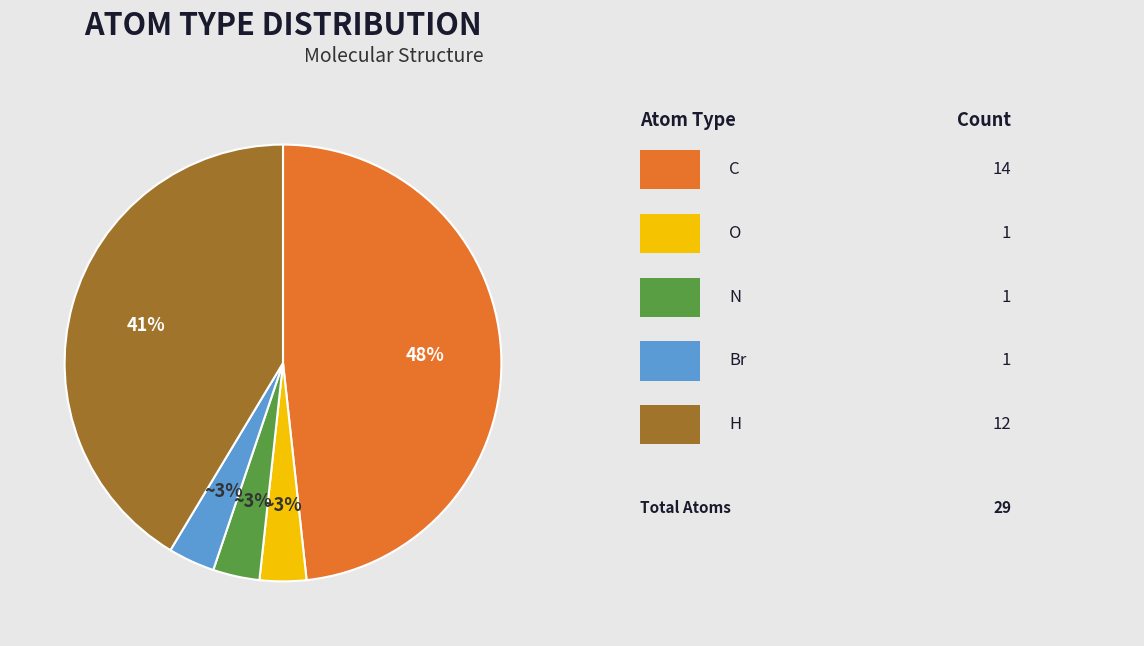

Does any single category account for the majority?

No